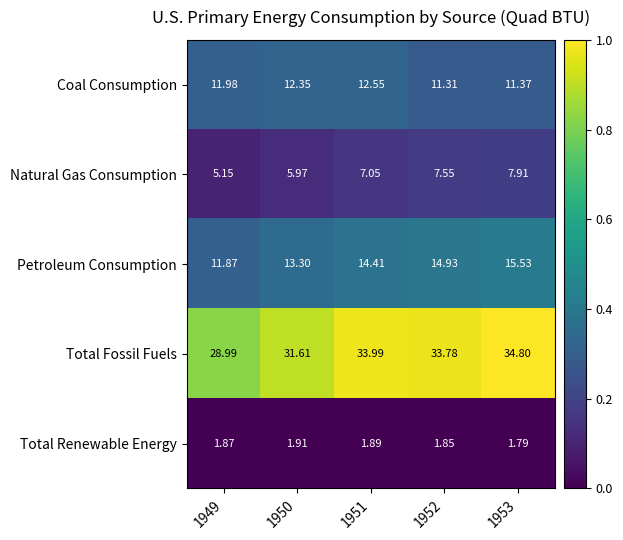

At 1953, list the series in order from largest to smallest.

Total Fossil Fuels, Petroleum Consumption, Coal Consumption, Natural Gas Consumption, Total Renewable Energy